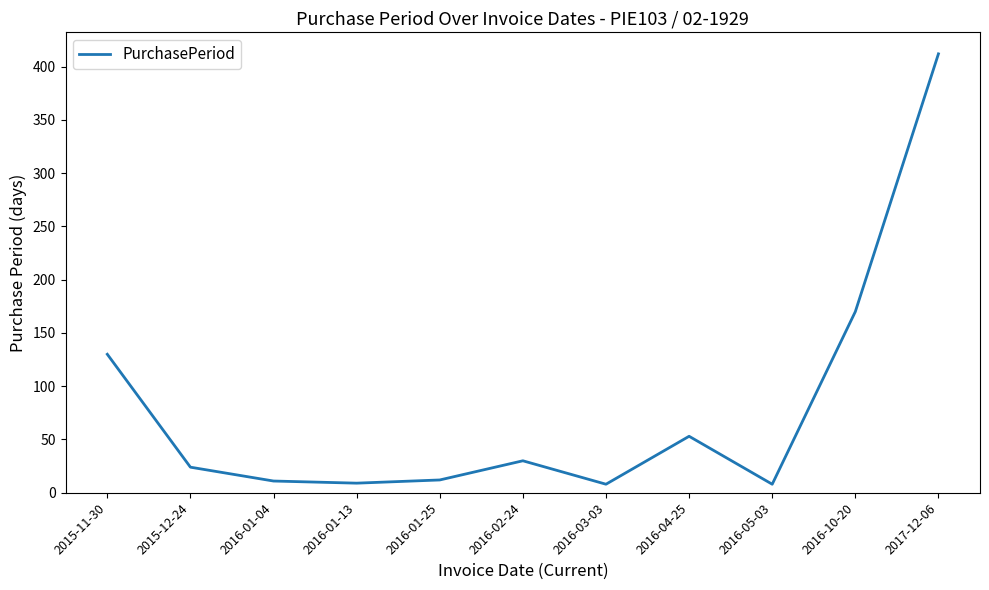

At which label is the value closest to 210?

2016-10-20